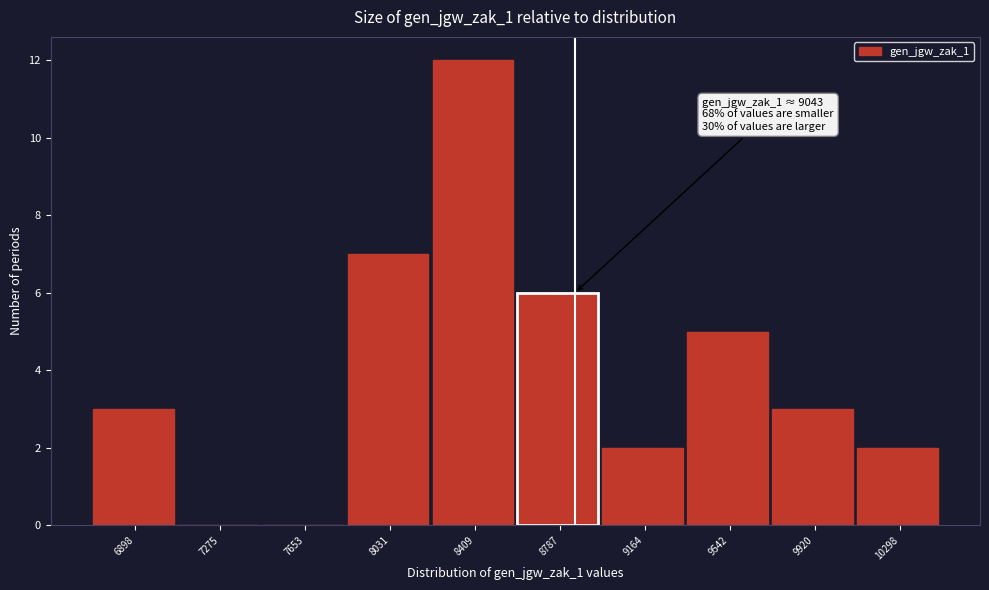

Reading left to right, extract all data points from this chart.

6898=3	7275=0	7653=0	8031=7	8409=12	8787=6	9164=2	9542=5	9920=3	10298=2